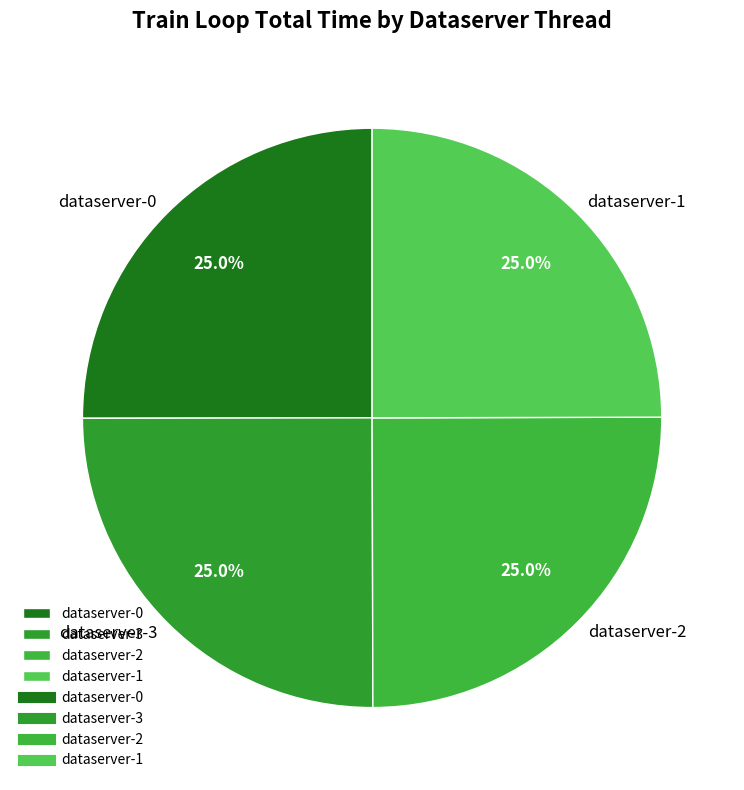

What percentage is the dataserver-3 slice, to the nearest percent?

25%